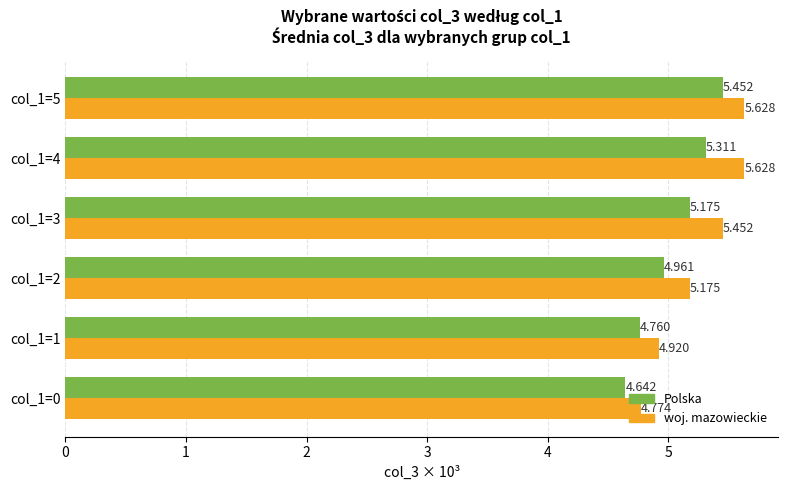

Where is Polska nearest to the value 5?

col_1=2